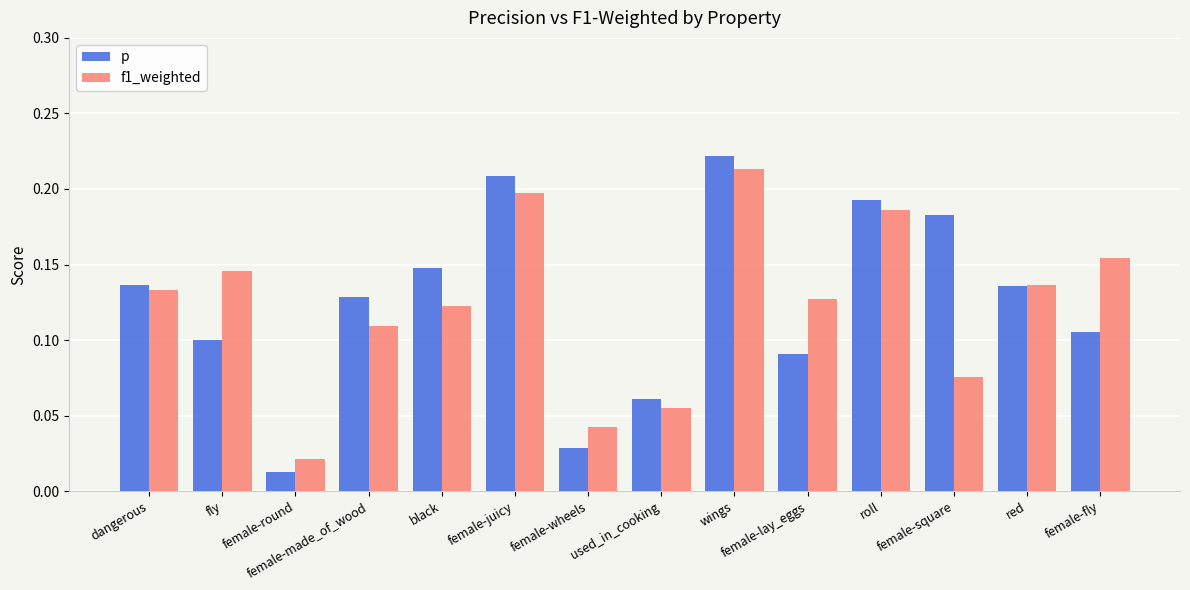

How many bars are there in each group?

2